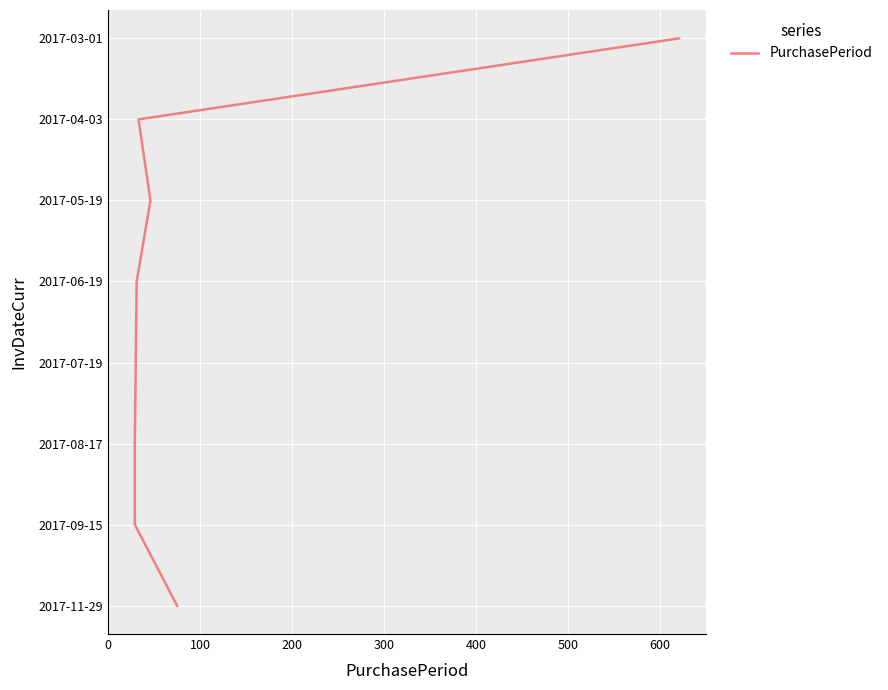

What is the change in value from 100 to 600?

+5